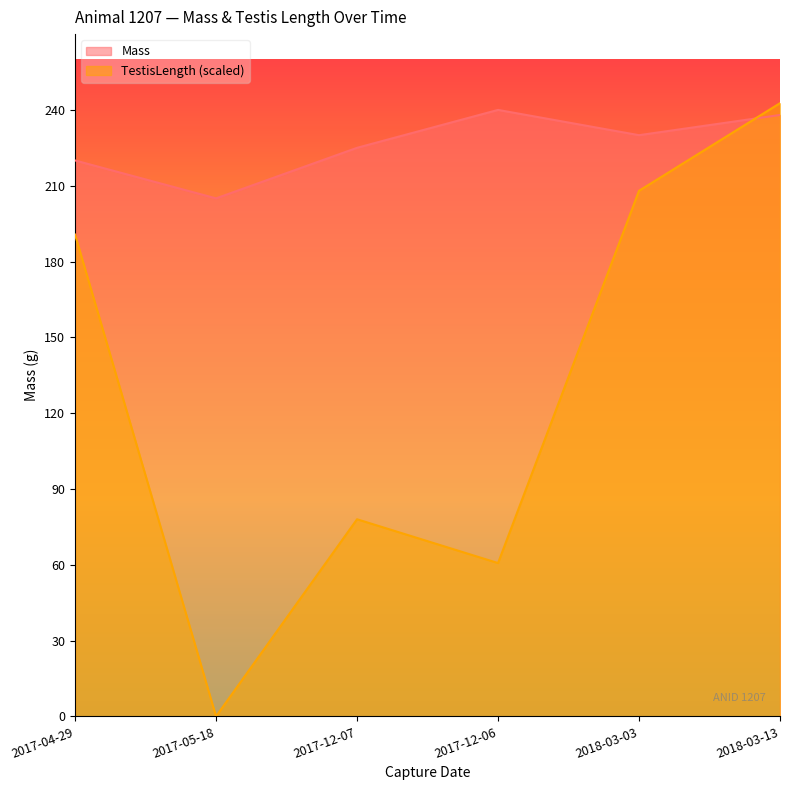

How many interior local valleys does the Mass series have?

2